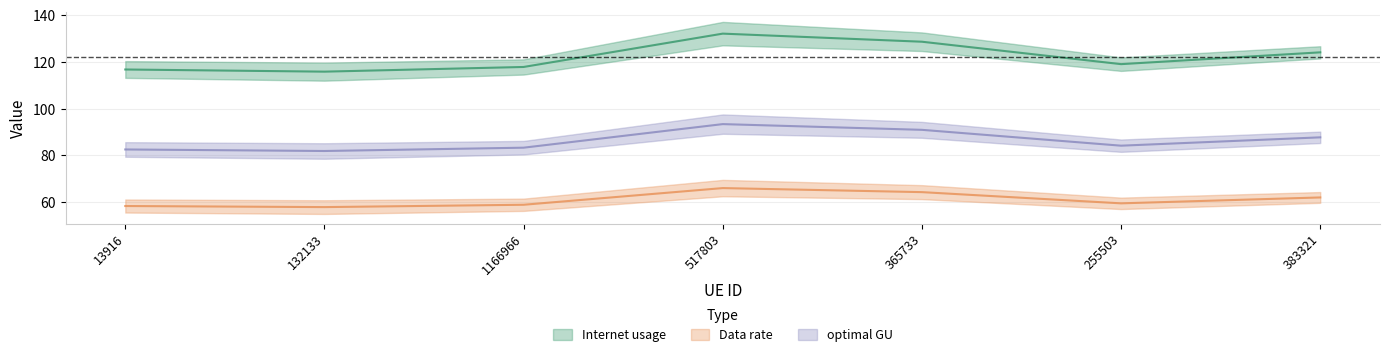

Rank the categories by optimal GU value from highest to lowest.

517803, 365733, 383321, 255503, 1166966, 13916, 132133